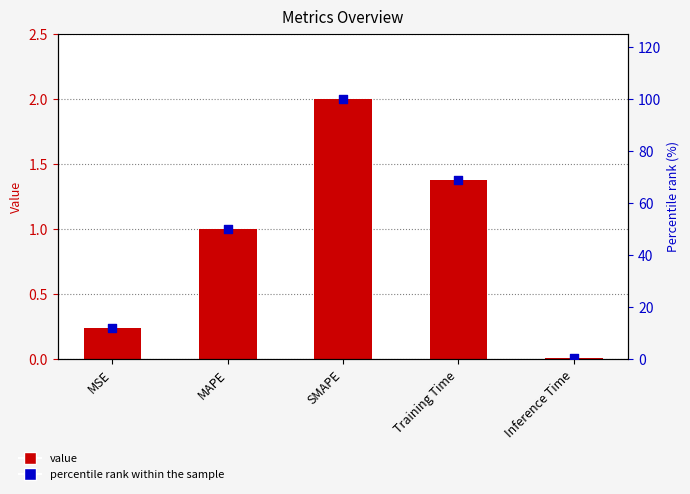

Which series has the largest total across all categories?

percentile rank within the sample